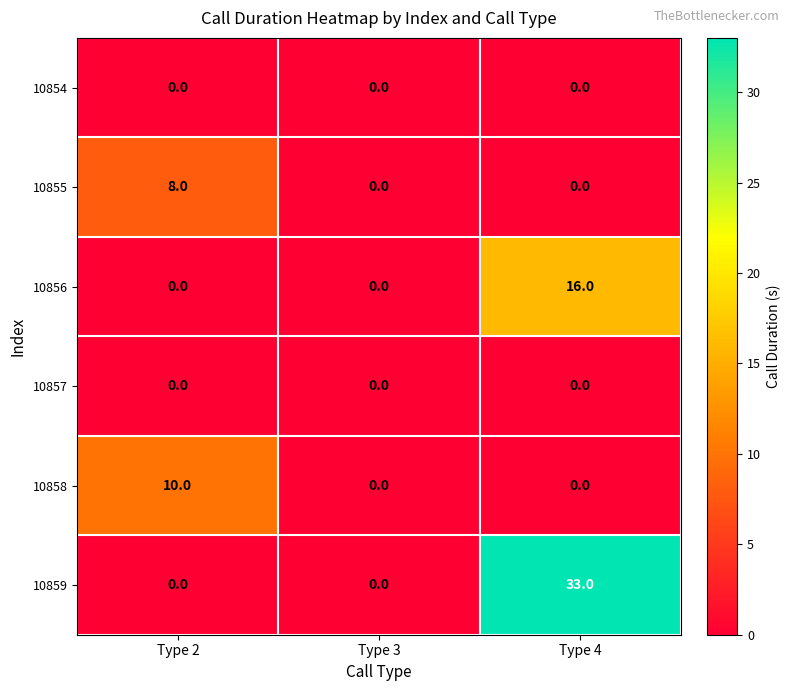

Which series has the widest spread of values?

10859